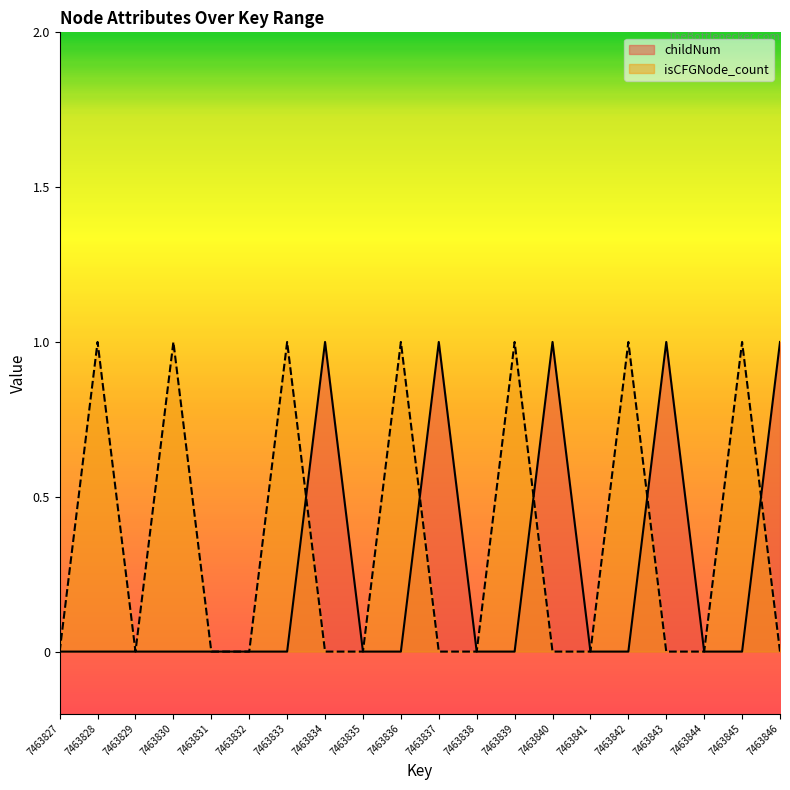

Reading right to left, extract all data points from this chart.

childNum: 7463846=1	7463845=0	7463844=0	7463843=1	7463842=0	7463841=0	7463840=1	7463839=0	7463838=0	7463837=1	7463836=0	7463835=0	7463834=1	7463833=0	7463832=0	7463831=0	7463830=0	7463829=0	7463828=0	7463827=0
isCFGNode_count: 7463846=0	7463845=1	7463844=0	7463843=0	7463842=1	7463841=0	7463840=0	7463839=1	7463838=0	7463837=0	7463836=1	7463835=0	7463834=0	7463833=1	7463832=0	7463831=0	7463830=1	7463829=0	7463828=1	7463827=0